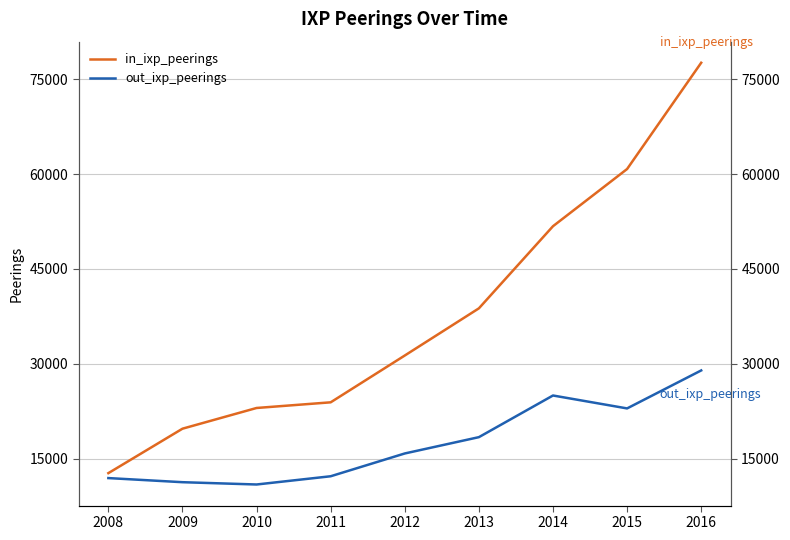

True or false: out_ixp_peerings and in_ixp_peerings intersect in this chart.

False